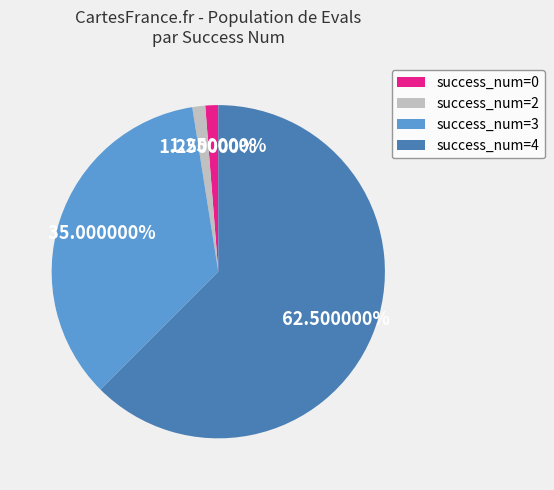

Is the sum of success_num=4 and success_num=0 greater than half?

Yes